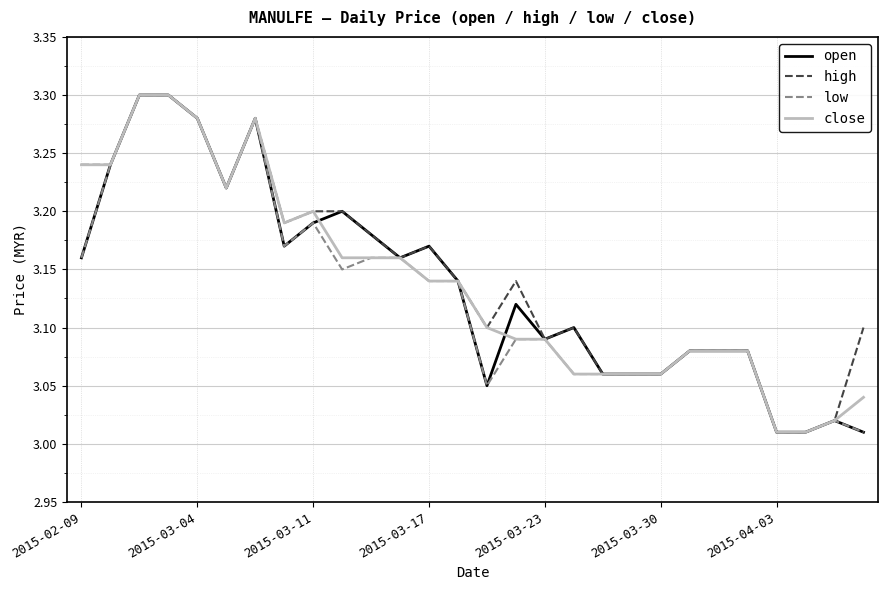

What are all the series names shown in the legend?

open, high, low, close